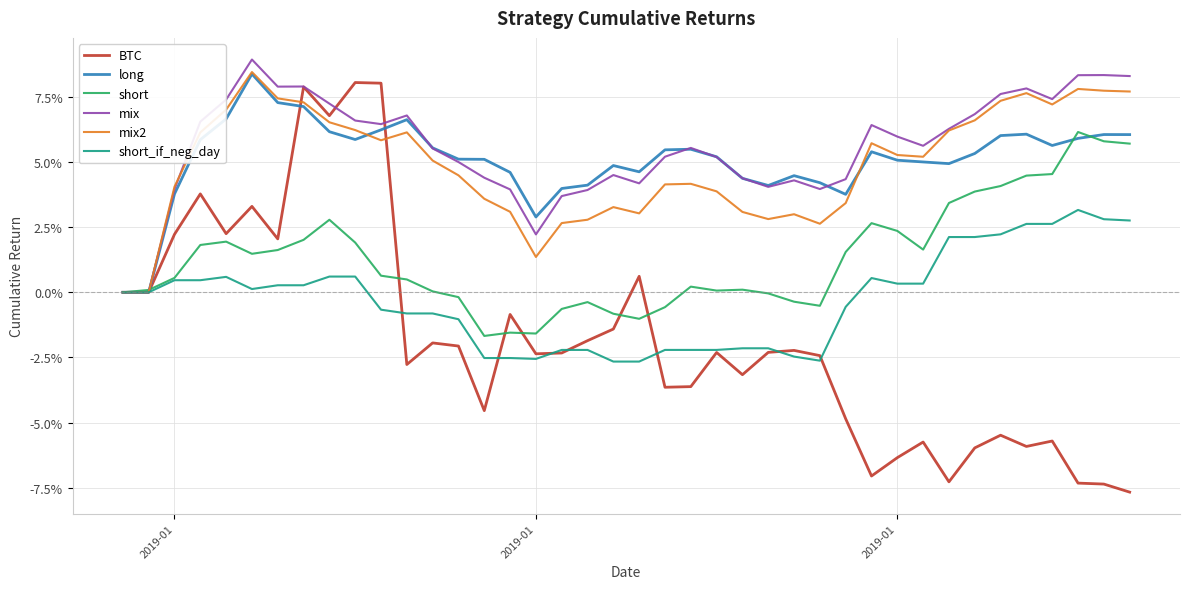

Does the chart have visible grid lines?

Yes